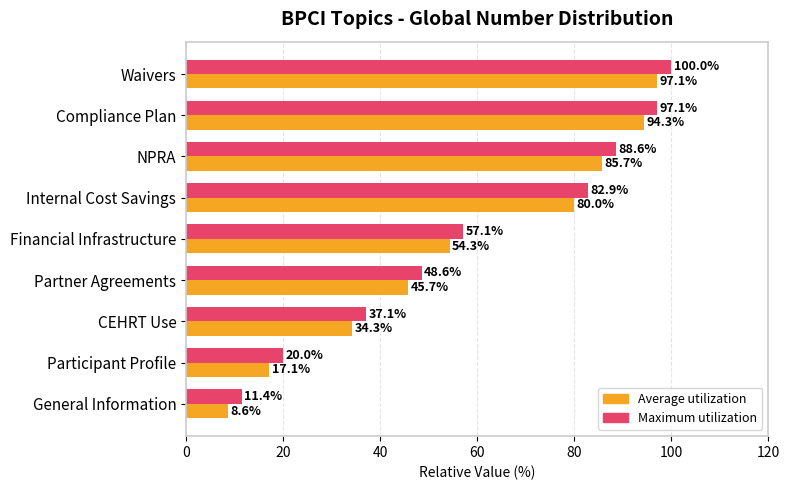

Rank the categories by Average utilization value from lowest to highest.

General Information, Participant Profile, CEHRT Use, Partner Agreements, Financial Infrastructure, Internal Cost Savings, NPRA, Compliance Plan, Waivers